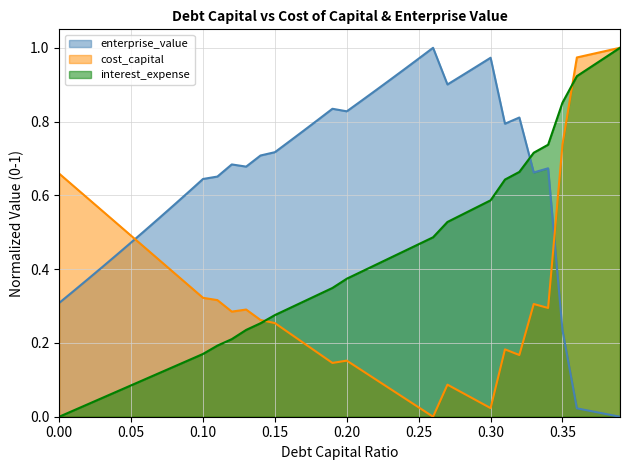

How many lines are shown in the chart?

3